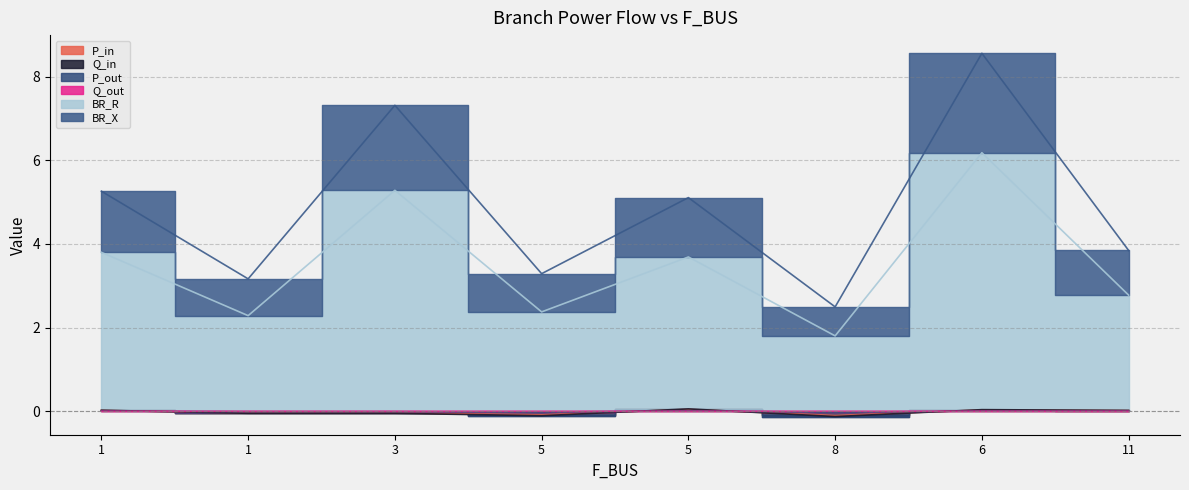

True or false: BR_X and Q_in intersect in this chart.

False